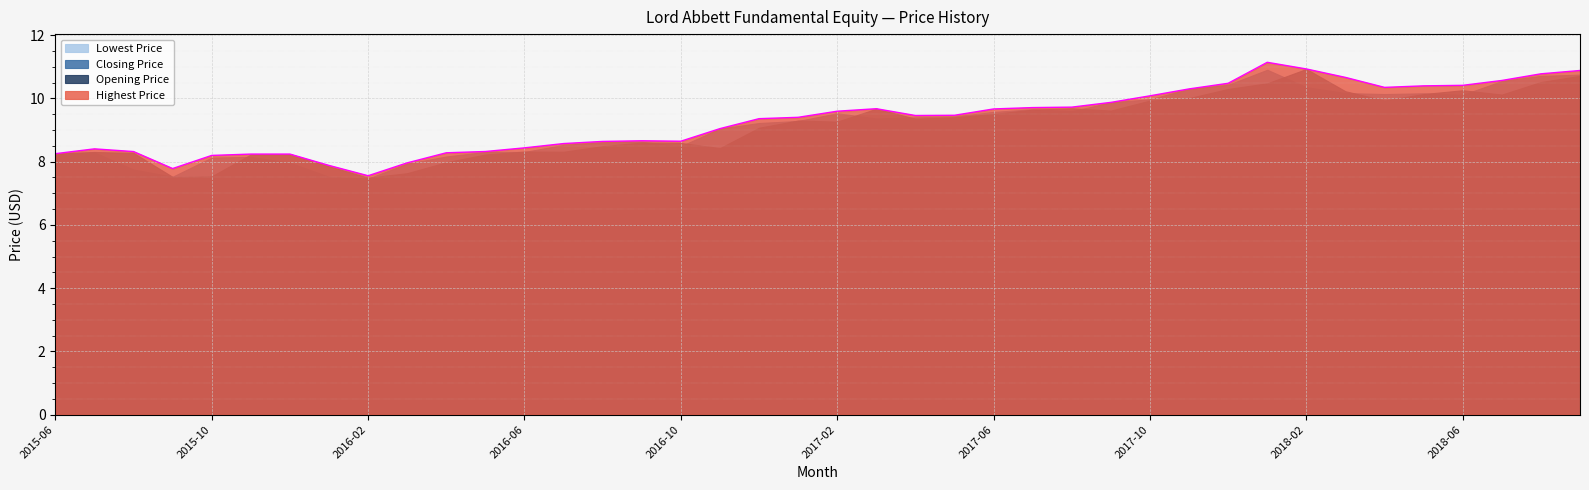

Between 2017-10 and 2018-02, which is larger?

2018-02